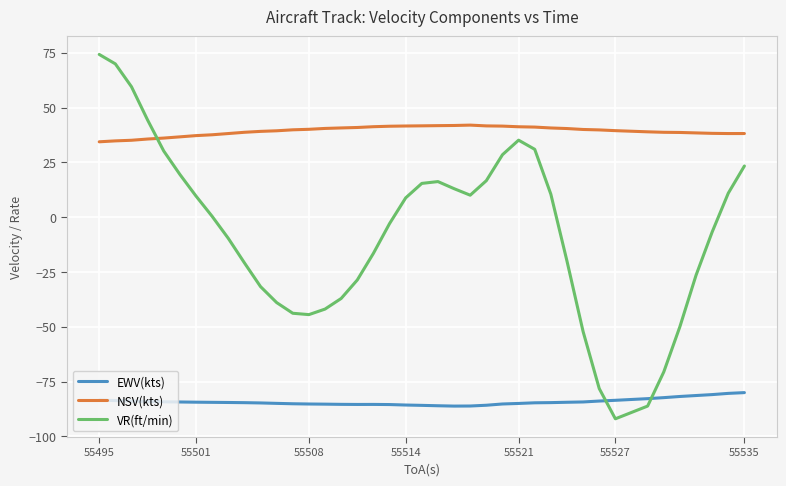

Which series has the largest total across all categories?

NSV(kts)